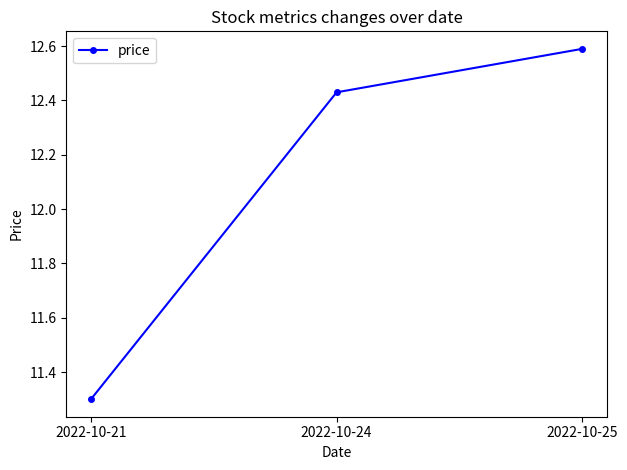

List the labels in order of value, largest first.

2022-10-25, 2022-10-24, 2022-10-21